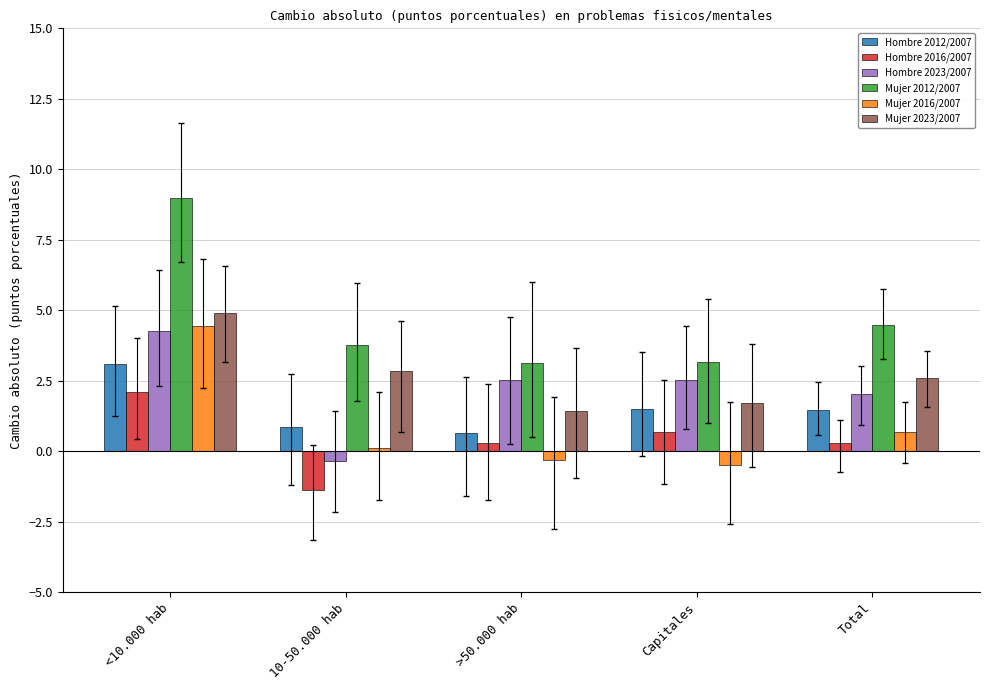

What is the difference between the maximum and minimum values in the Hombre 2023/2007 series?

4.6